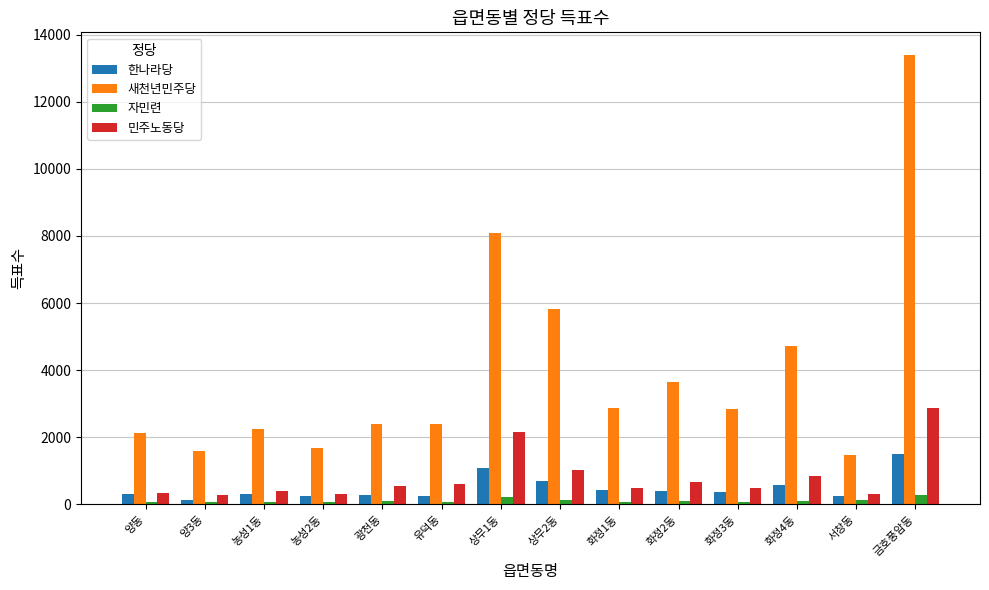

What is the minimum value for 민주노동당?

294